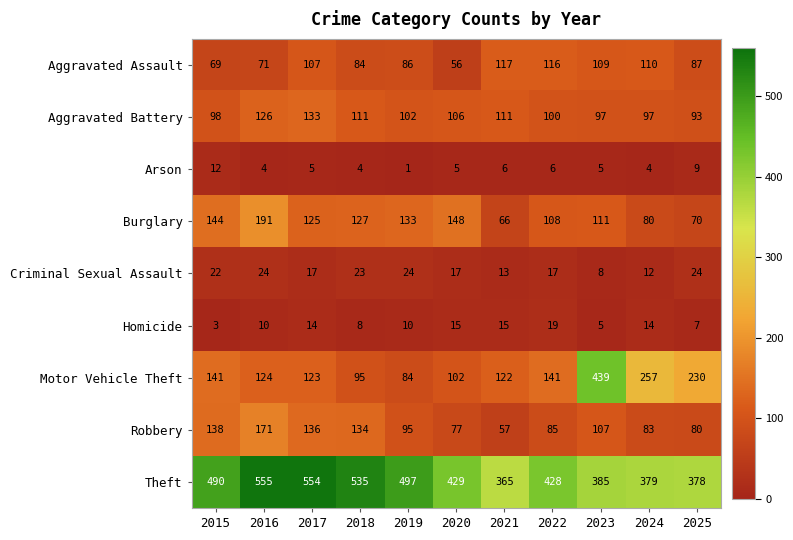

What is the difference between the maximum and minimum values in the Burglary series?

125